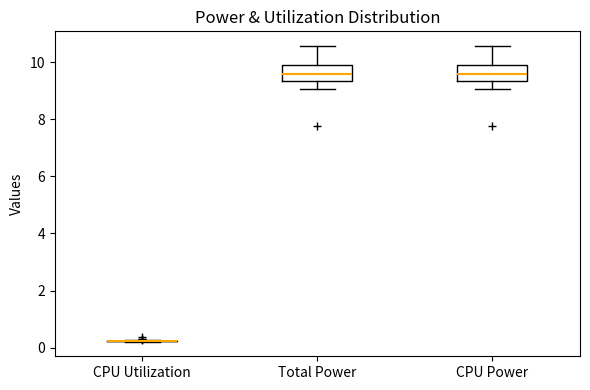

Reading left to right, transcribe this box plot: for each box, give where its median line is, the range the box spans, and where its two whiskers end, as read against the y-axis. The values are not printed on the chart, so give them approximately, as read against the axis.

CPU Utilization: box collapsed to a line at 0.2, whiskers 0.2 to 0.2
Total Power: median 9.6, box 9.4 to 10.0, whiskers 9.0 to 10.6
CPU Power: median 9.6, box 9.4 to 10.0, whiskers 9.0 to 10.6